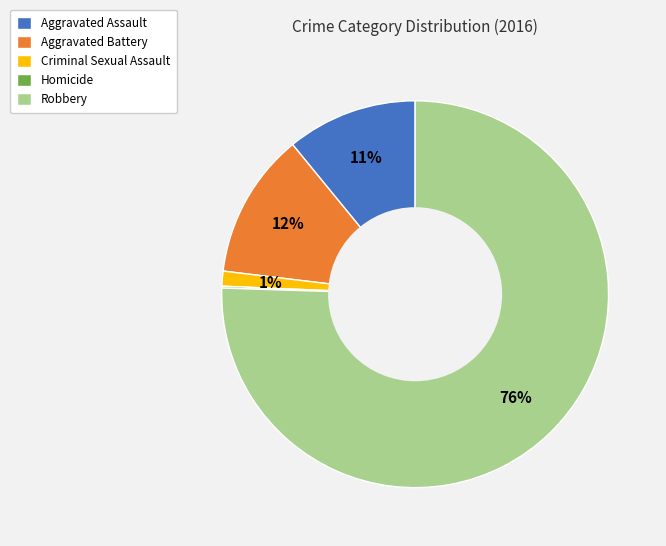

Which has a higher value, Robbery or Aggravated Battery?

Robbery